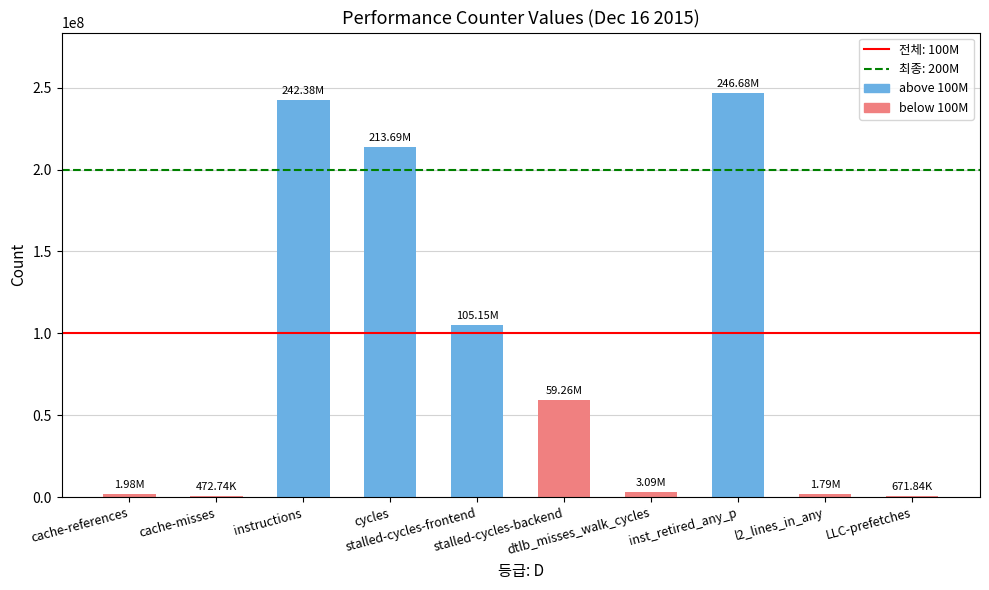

What is the difference between the second highest and minimum values?

241907417